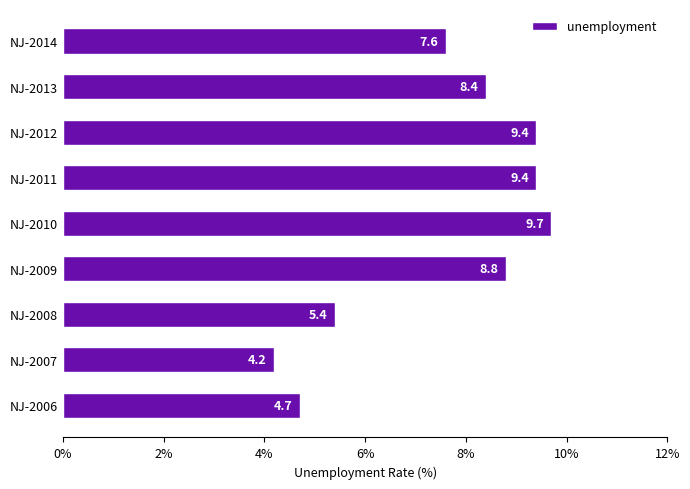

What value does the data have at NJ-2012?

9.4